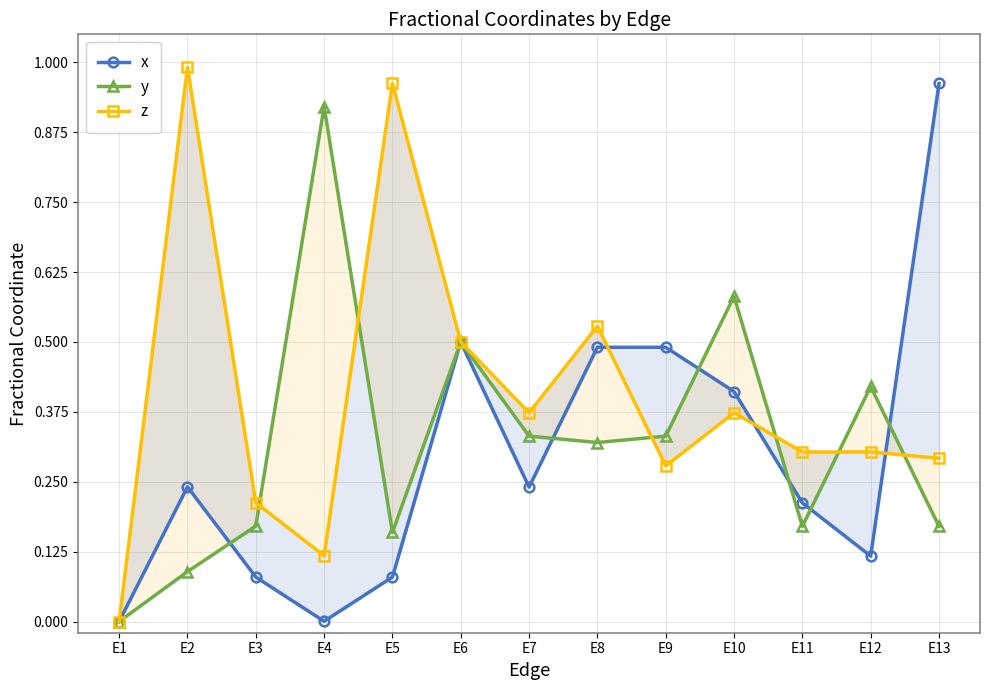

Rank the categories by x value from highest to lowest.

E13, E6, E8, E9, E10, E2, E7, E11, E12, E3, E5, E4, E1